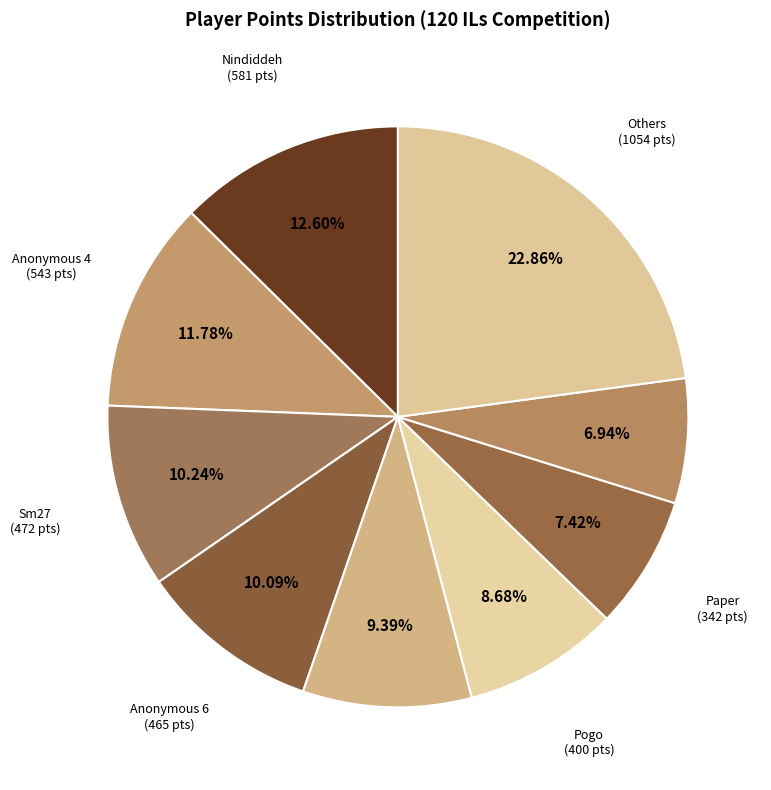

Which category has the biggest portion of the pie?

Others